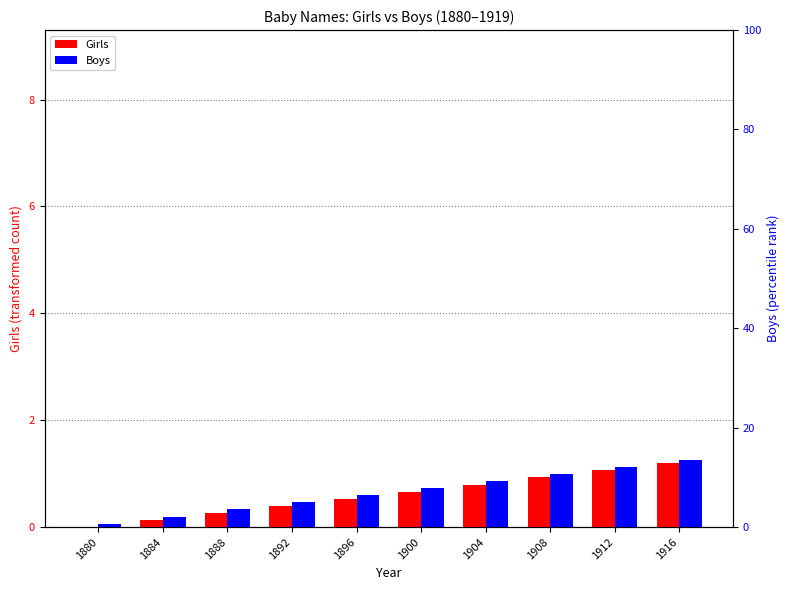

How many values in Girls are above zero?

9